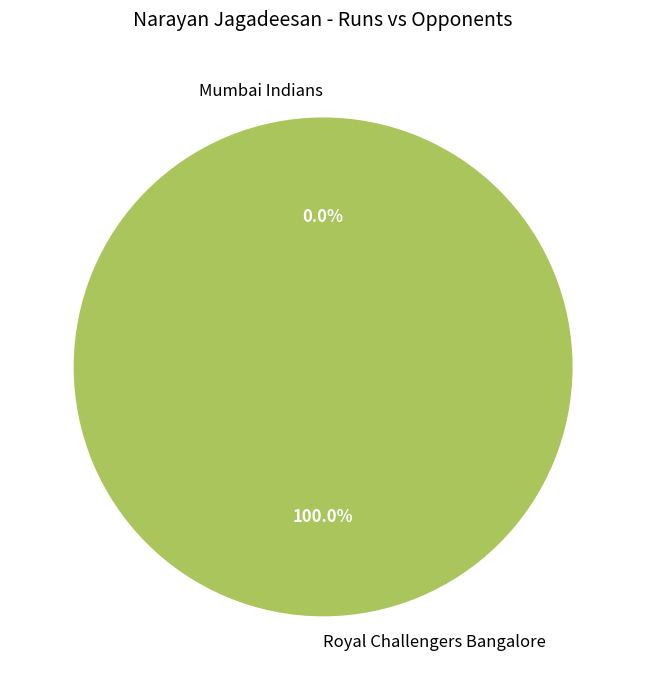

To the nearest percent, what is the average slice percentage?

50%